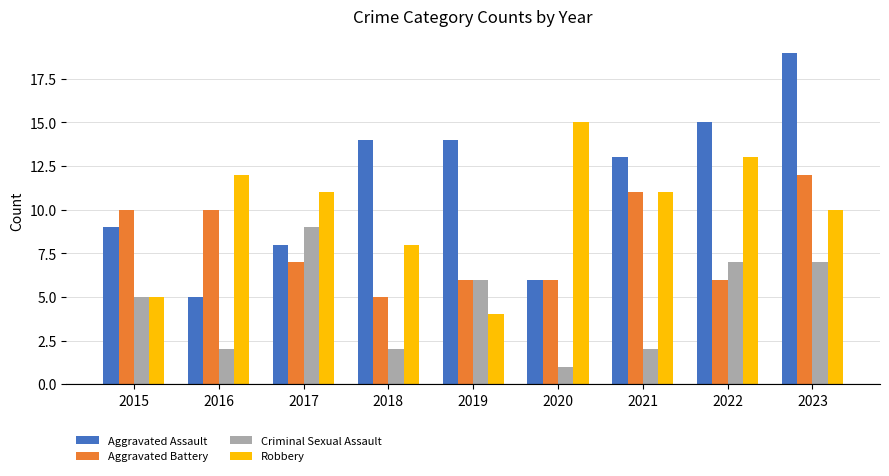

Is it true that Aggravated Battery equals 10 at 2020?

False